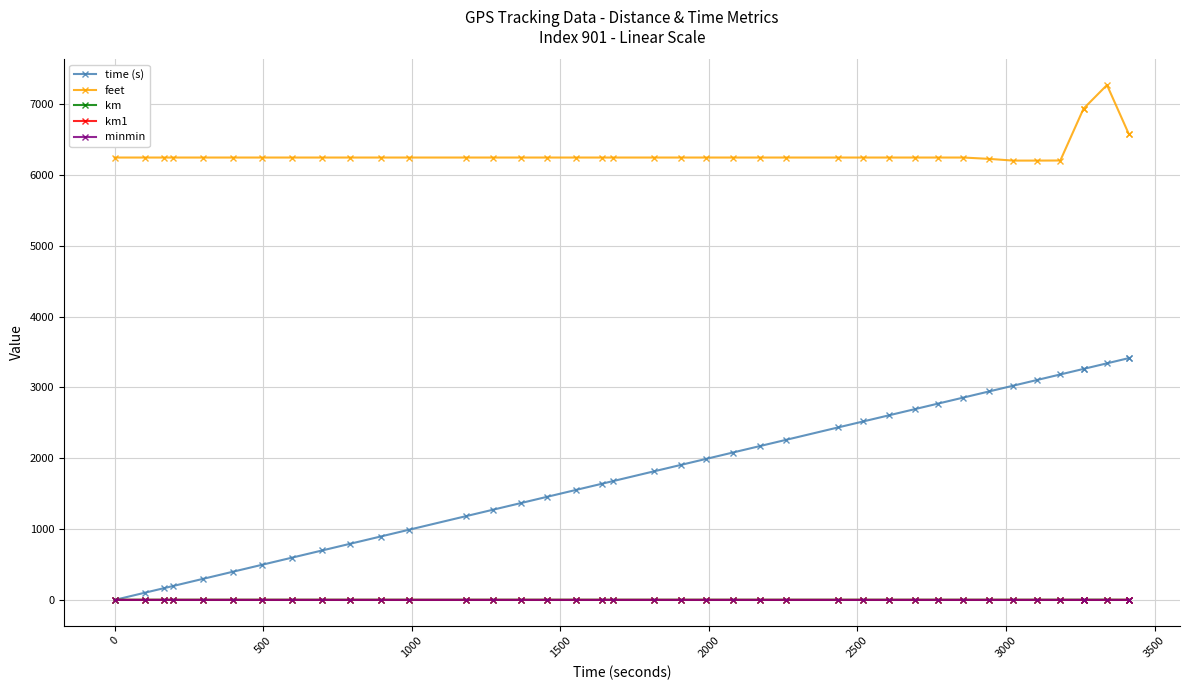

Is the value of km1 at 37 greater than the value of time (s) at 30?

No